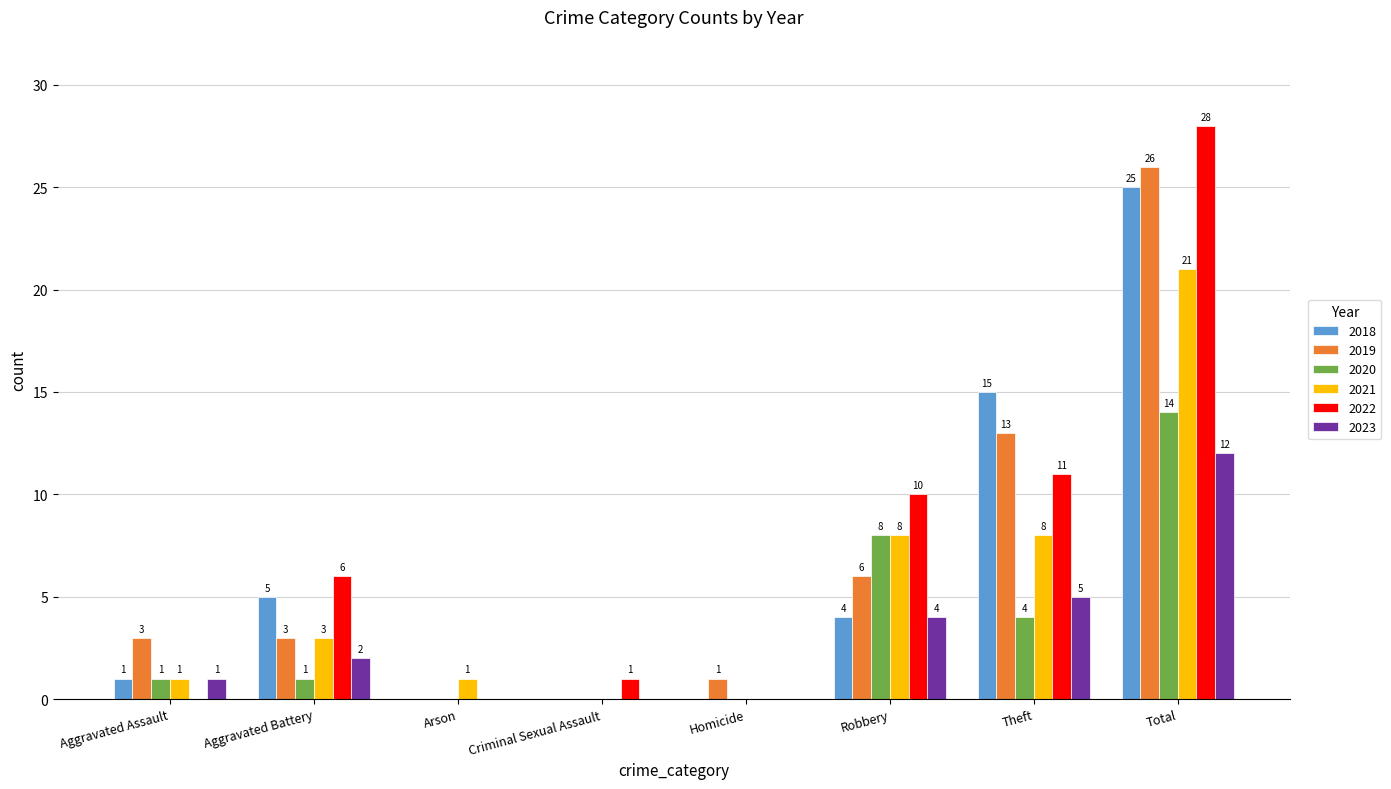

Which category has the highest value across all series?

Total